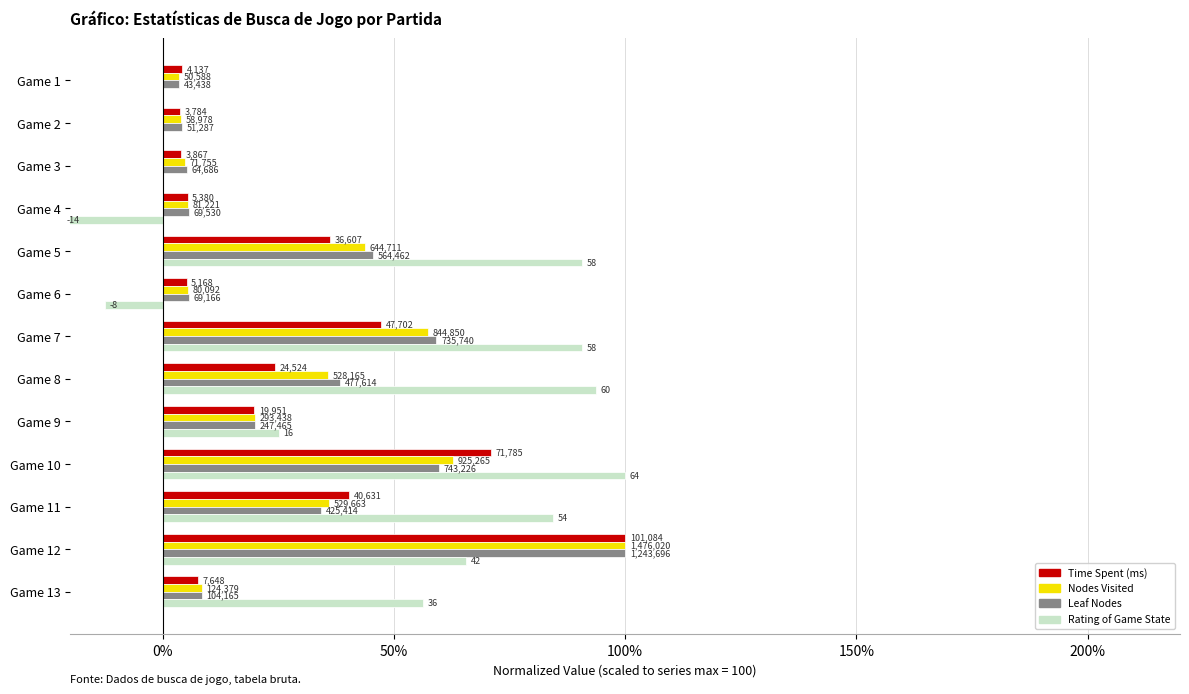

What are all the series names shown in the legend?

Time Spent (ms), Nodes Visited, Leaf Nodes, Rating of Game State